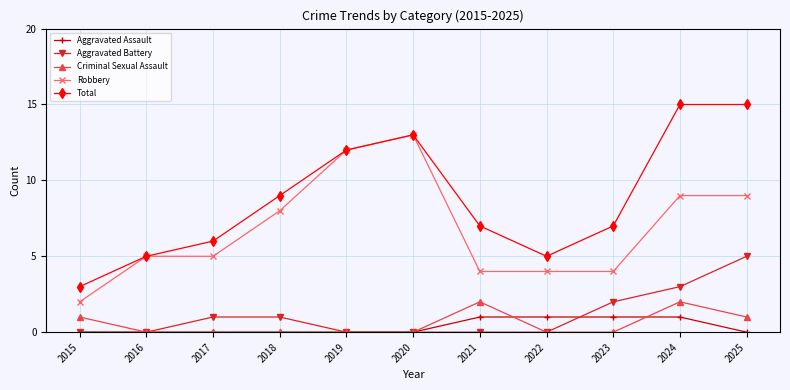

Where does the Total series first go above 7?

2018